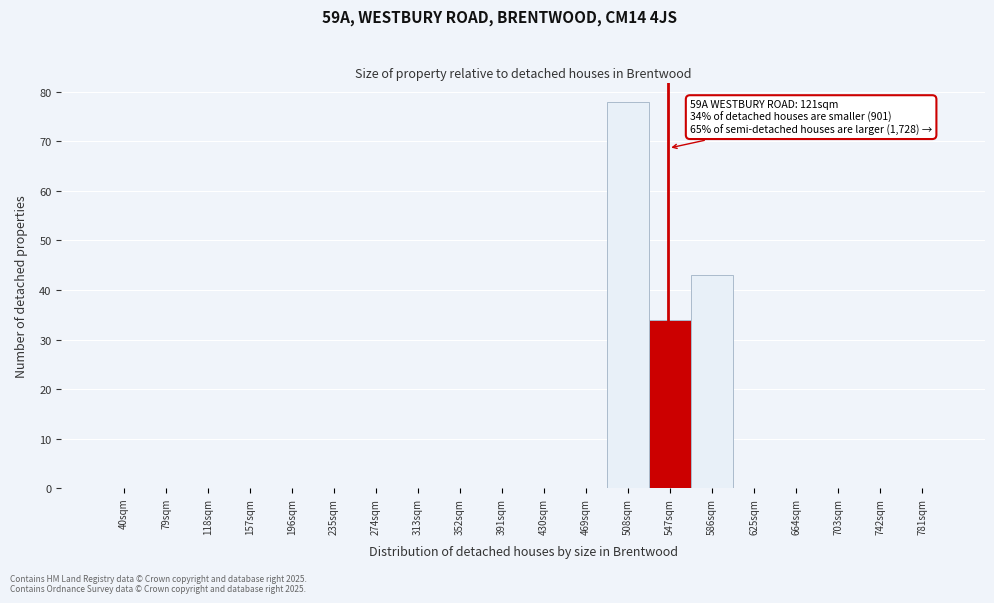

Reading right to left, what are all the values shown in this chart?

781sqm=0	742sqm=0	703sqm=0	664sqm=0	625sqm=0	586sqm=43	547sqm=34	508sqm=78	469sqm=0	430sqm=0	391sqm=0	352sqm=0	313sqm=0	274sqm=0	235sqm=0	196sqm=0	157sqm=0	118sqm=0	79sqm=0	40sqm=0